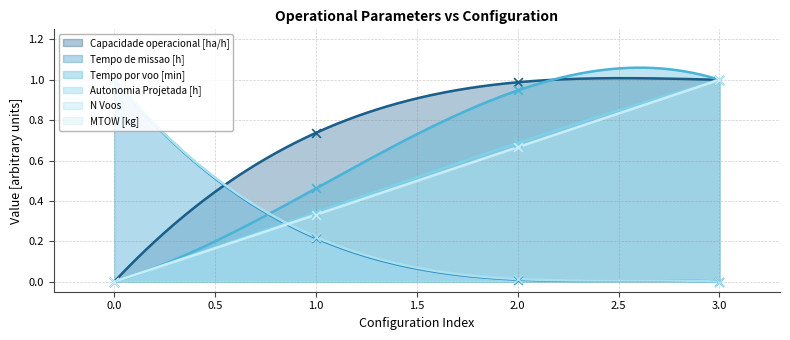

Which series has the largest total across all categories?

Capacidade operacional [ha/h]